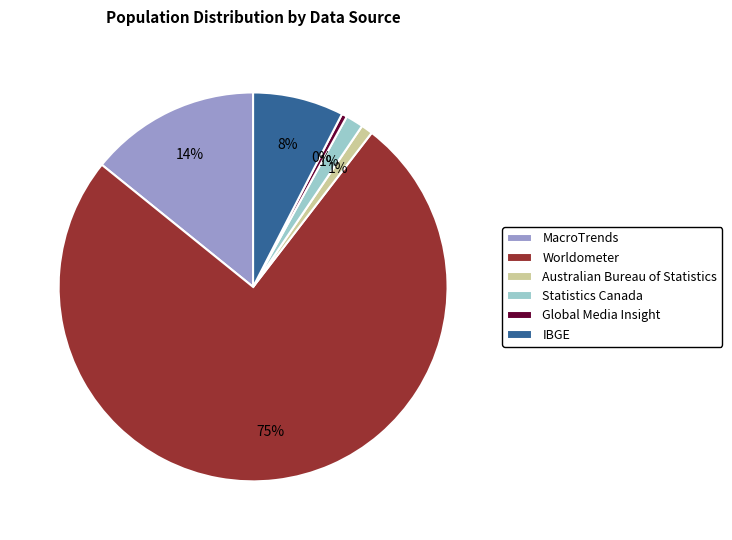

True or false: Statistics Canada accounts for 1% of the total.

True